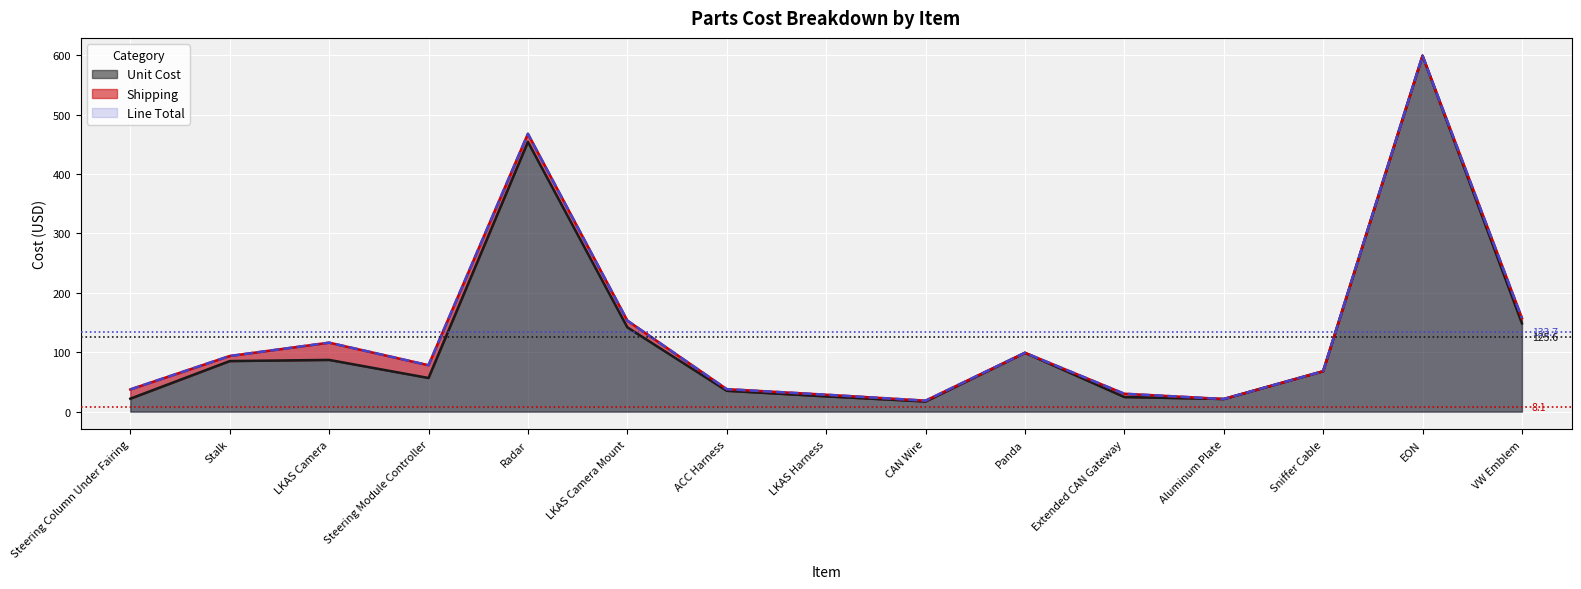

What is the minimum value for Unit Cost?

17.0